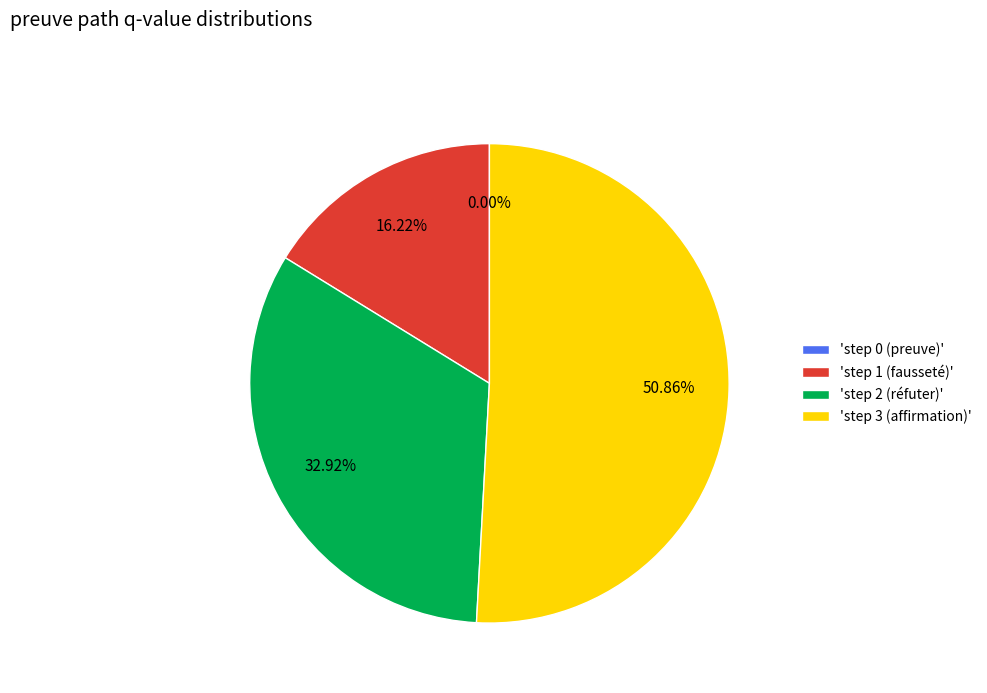

Which has a higher value, step 2 (réfuter) or step 3 (affirmation)?

step 3 (affirmation)